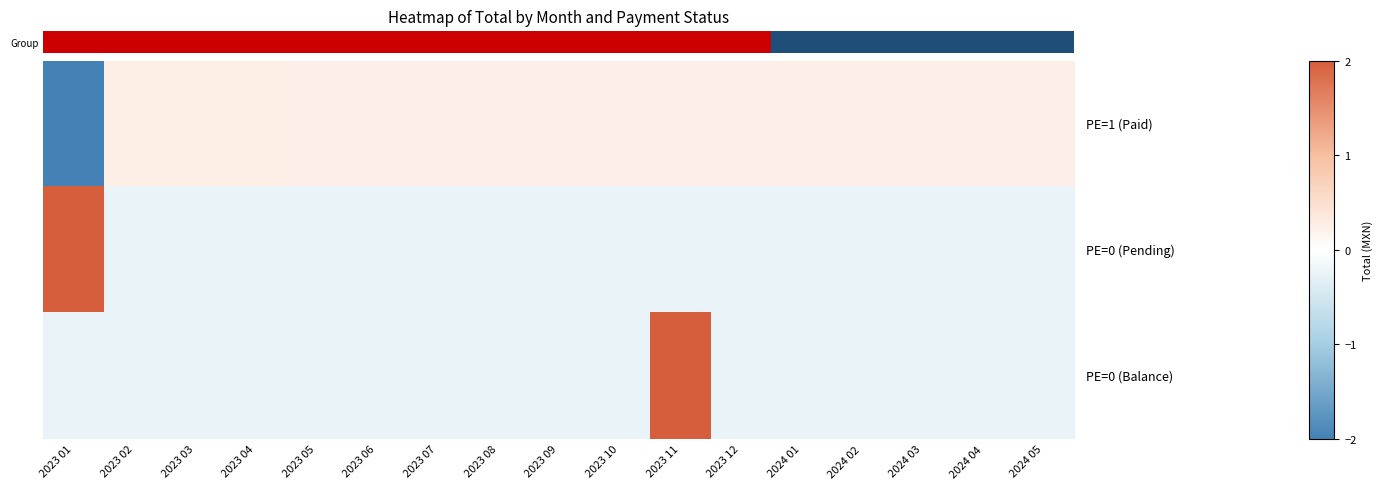

What is the spread (max minus min) of values at 2023 11?

4.2